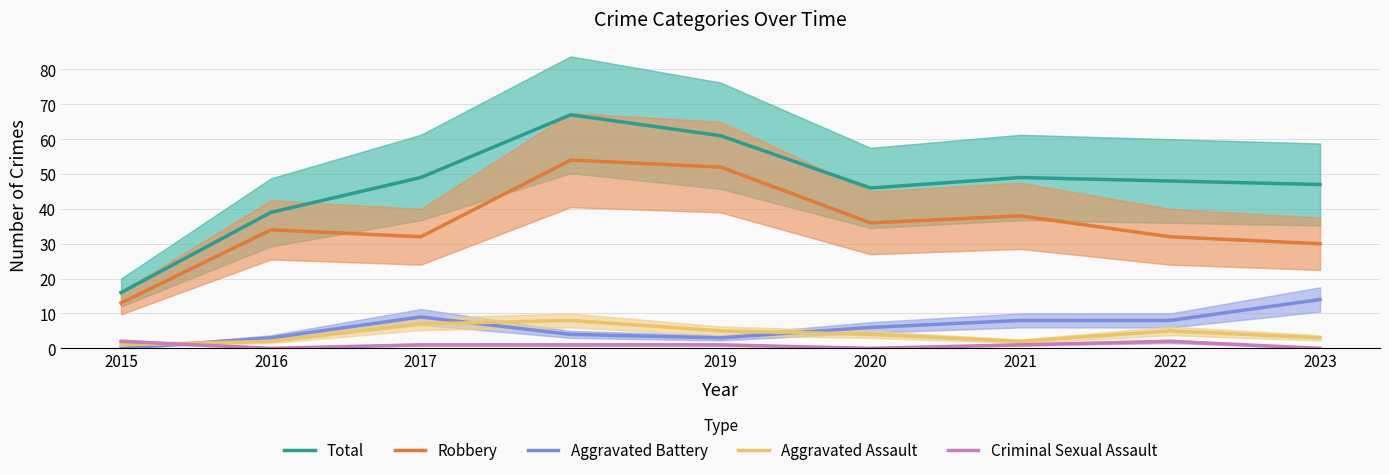

Does the chart have visible grid lines?

Yes